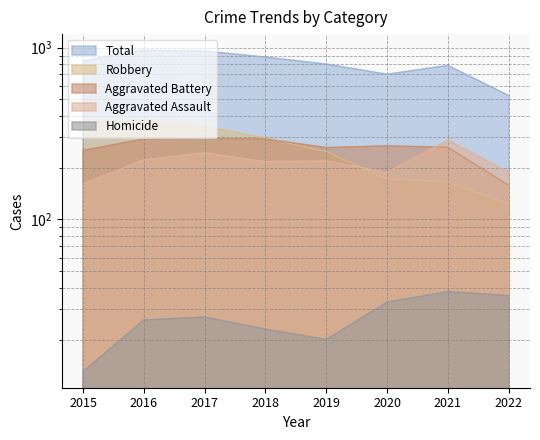

What is the spread (max minus min) of values at 2017?

928